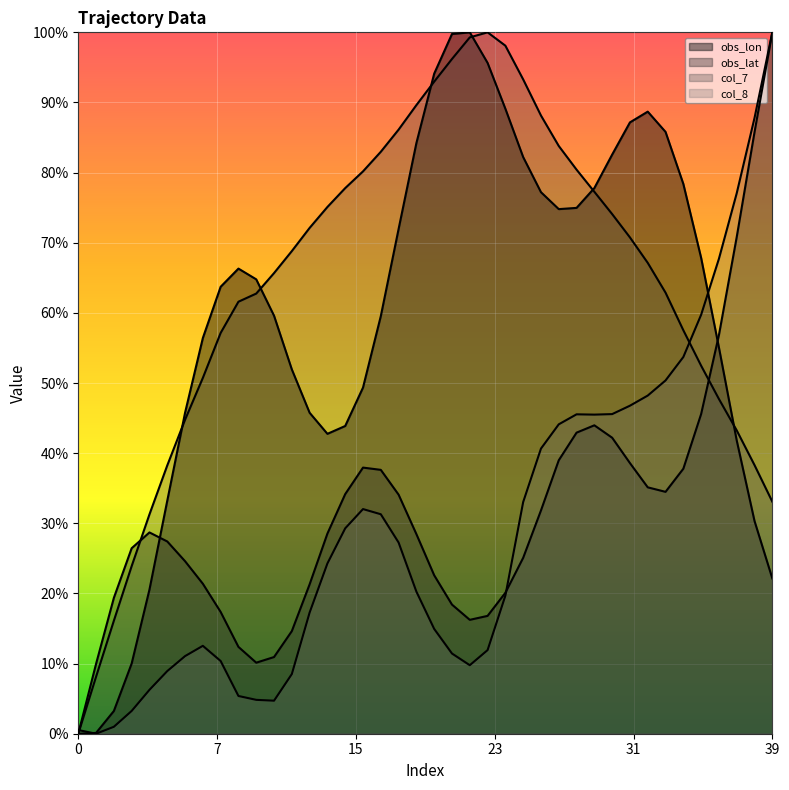

What is the difference between the obs_lon values at 35 and 32?

0.2